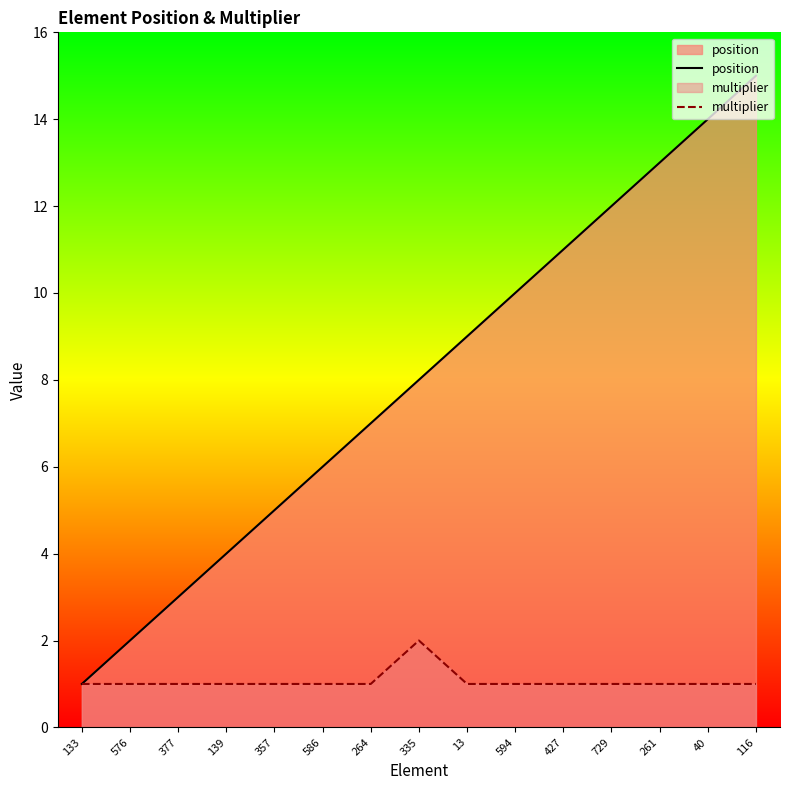

At which category is the sum across all series the highest?

116